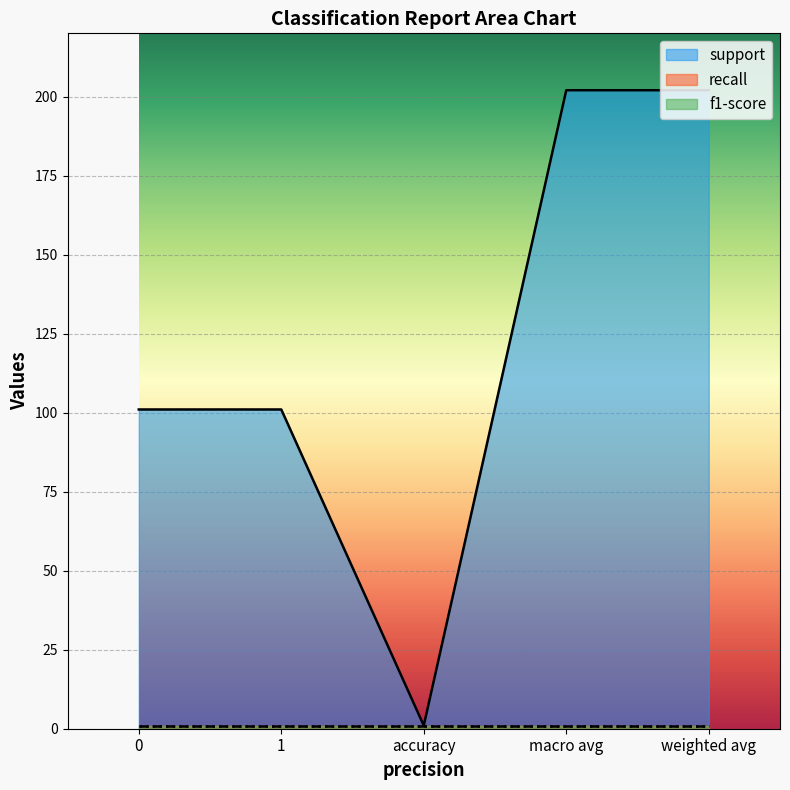

True or false: support and recall cross at least once.

False